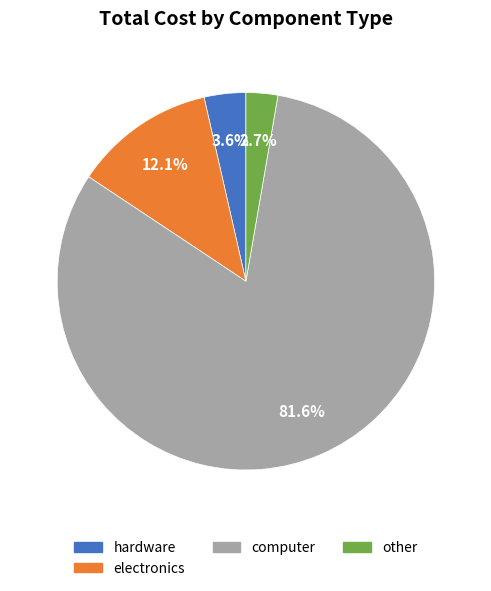

To the nearest percent, what is the difference between the largest and smallest slice percentages?

79%